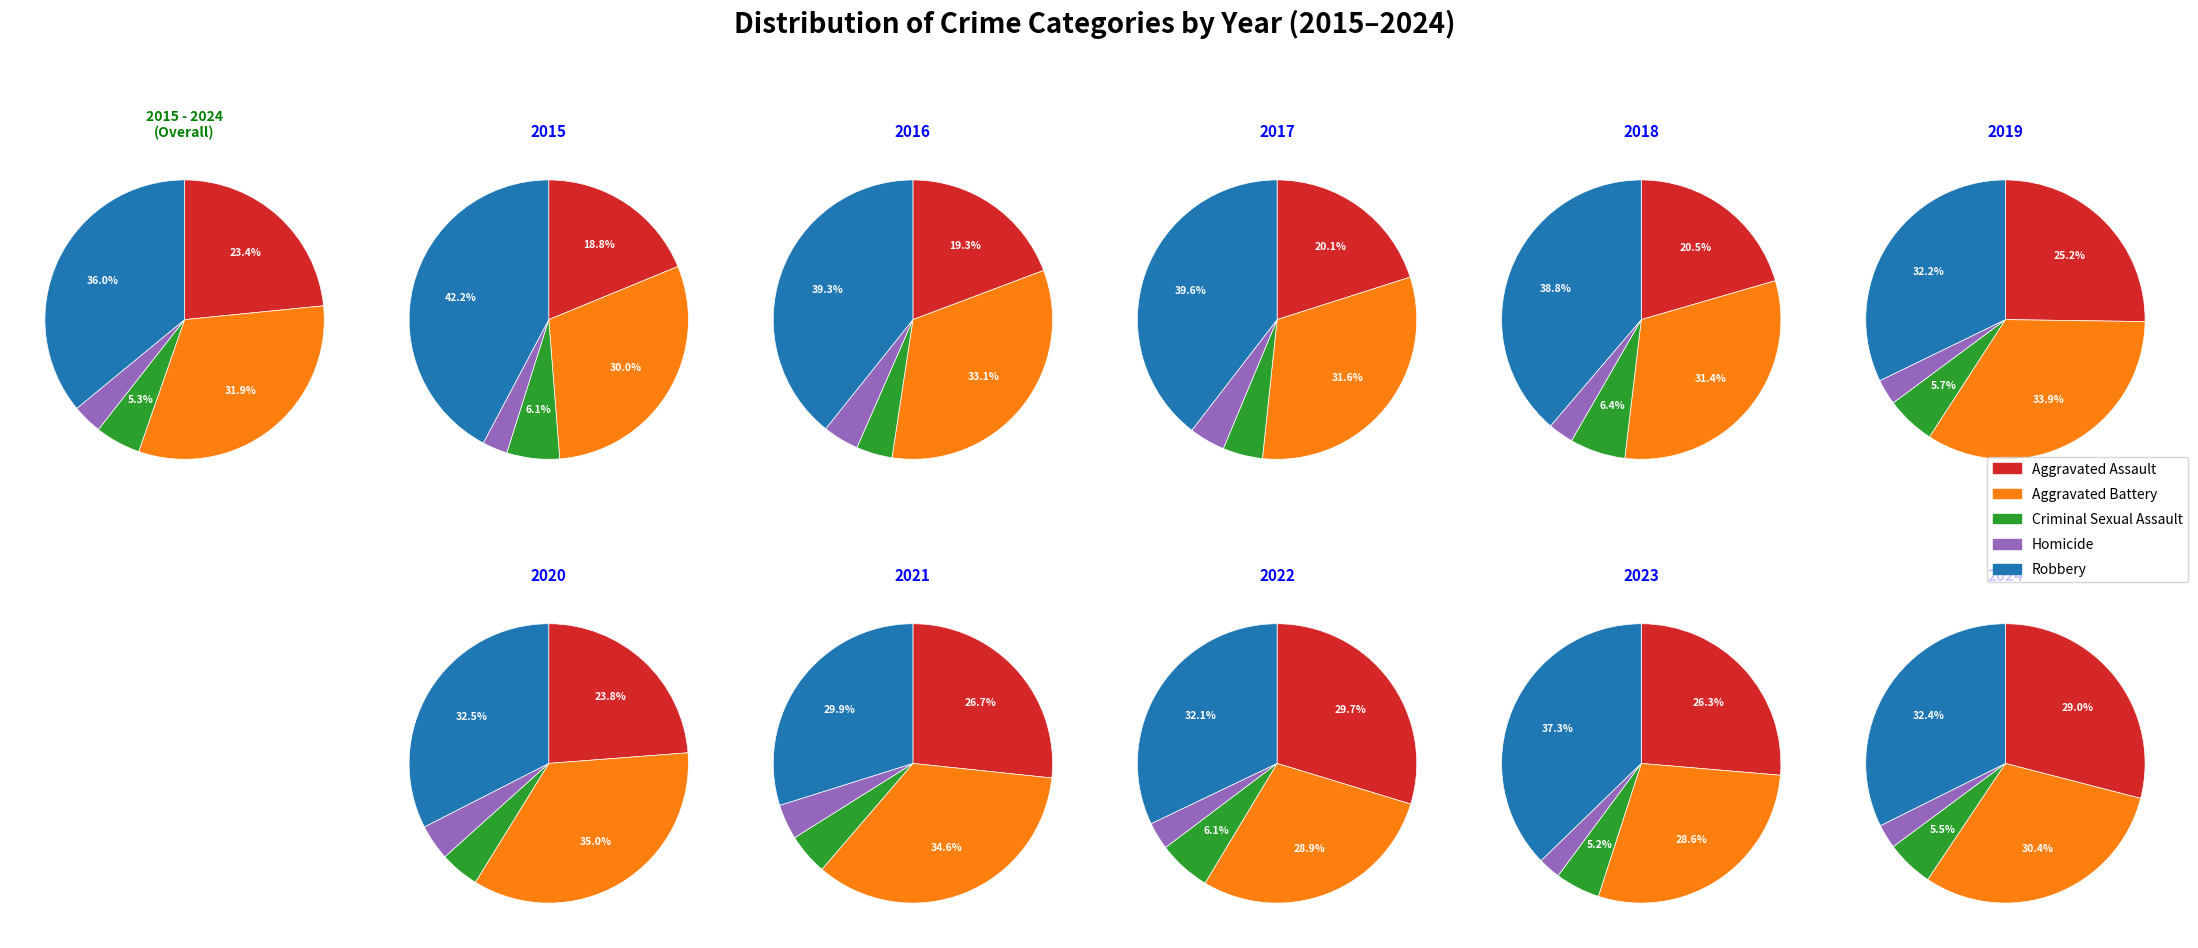

Which has a higher value, 7 or 5?

5